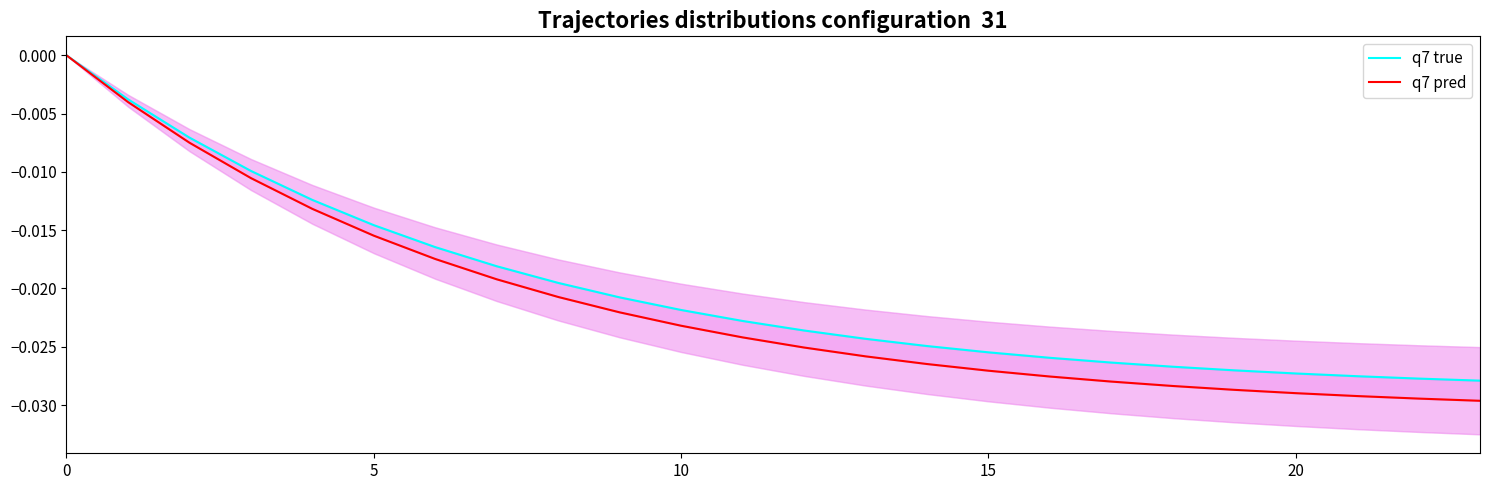

How many lines are shown in the chart?

2